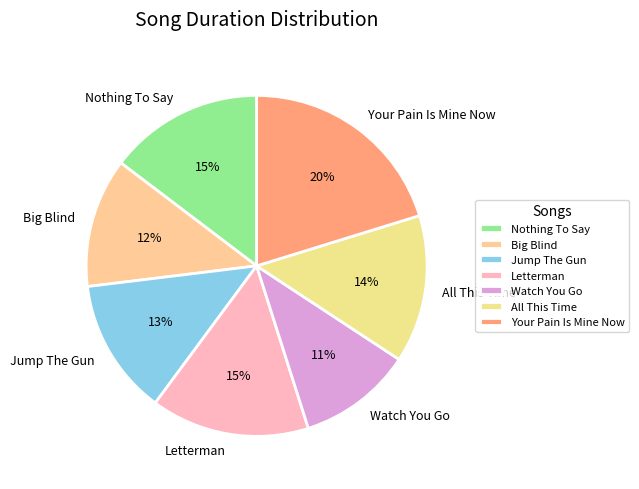

True or false: Jump The Gun accounts for 13% of the total.

True